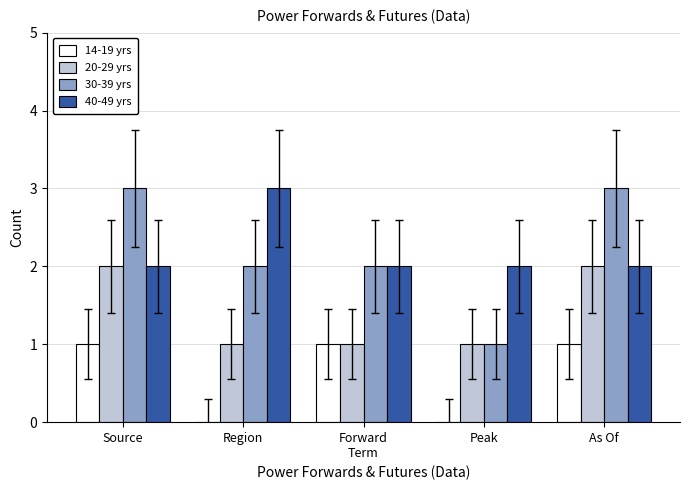

What is the total value across all series at Forward
Term?

6